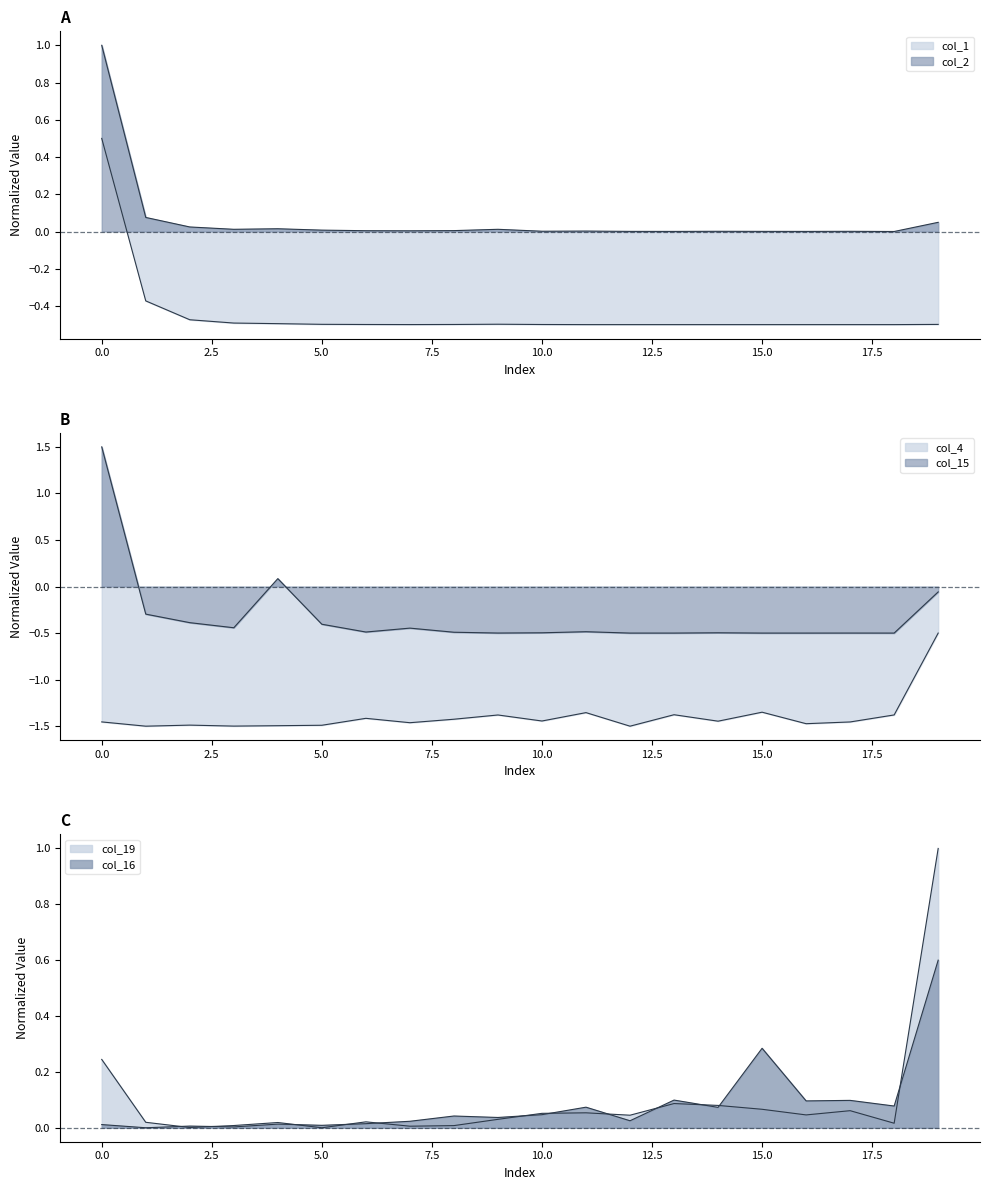

How many interior local valleys does the col_1 series have?

6